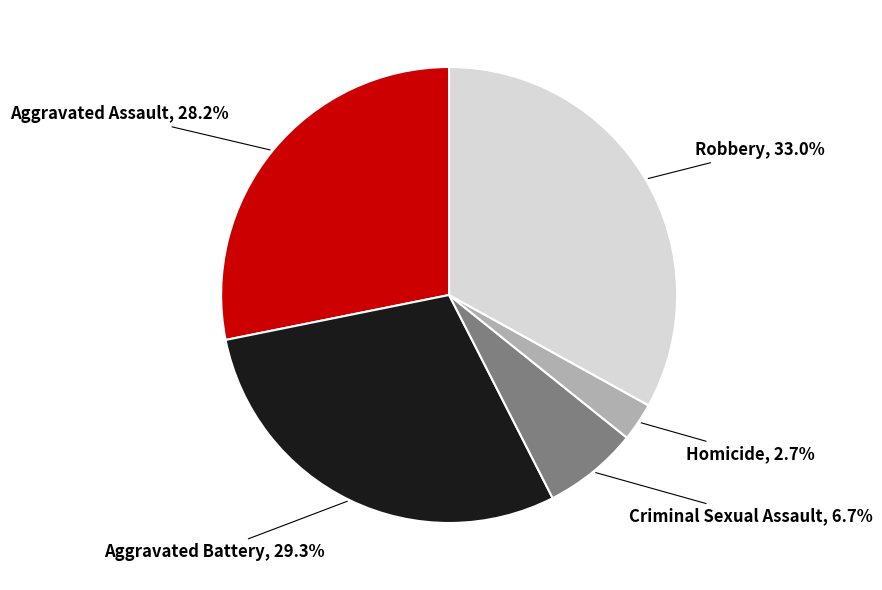

Approximately how many times larger is the value at Aggravated Assault compared to Robbery?

0.9